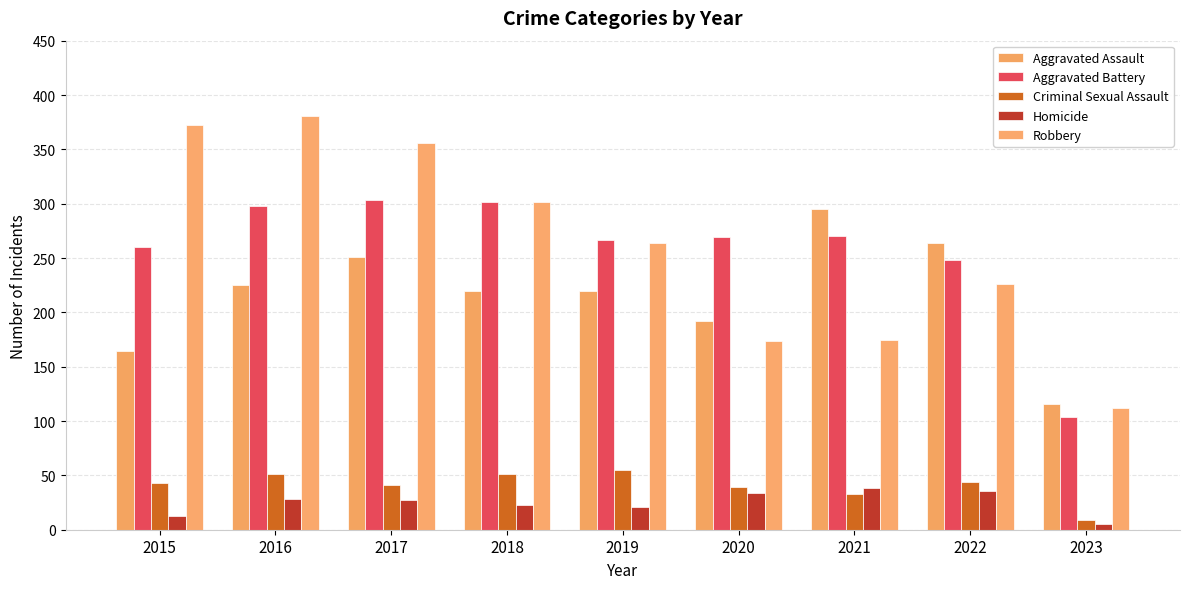

What is the total value across all series at 2023?

346